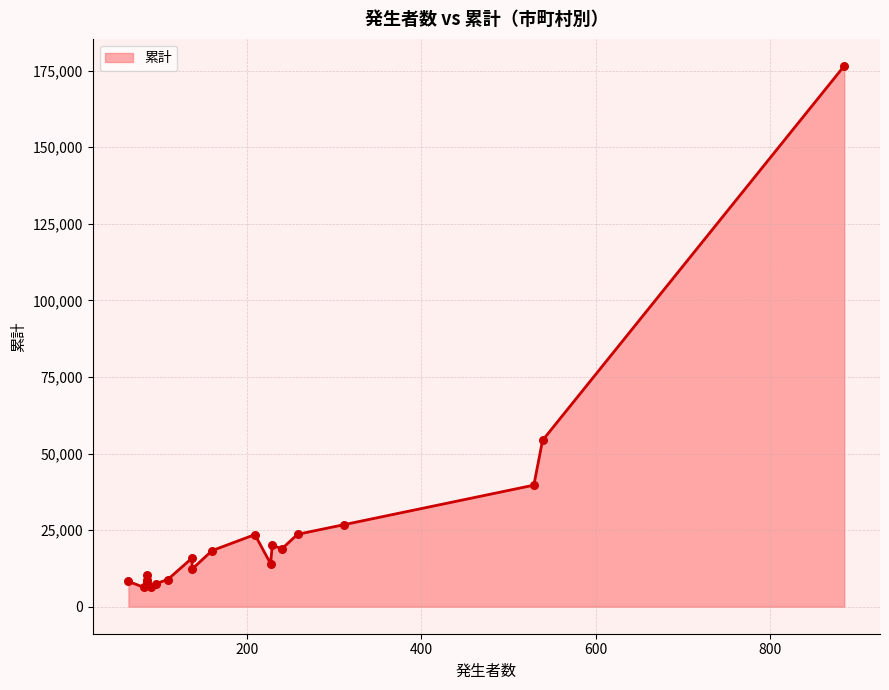

What is the ratio of the value at 大東市 to the value at 堺市?

0.2